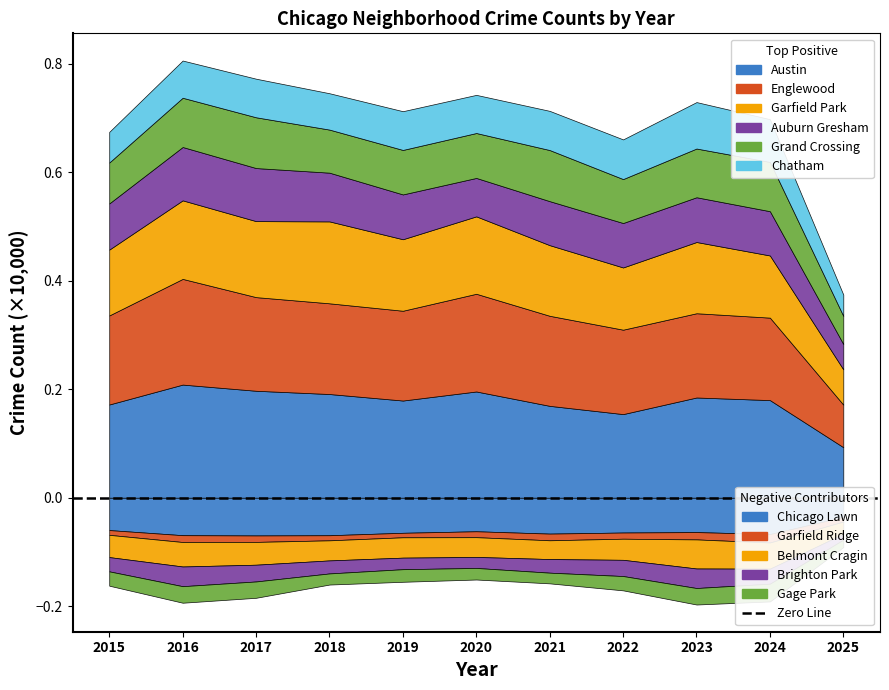

At which category does Auburn Gresham reach its first local peak?

2016